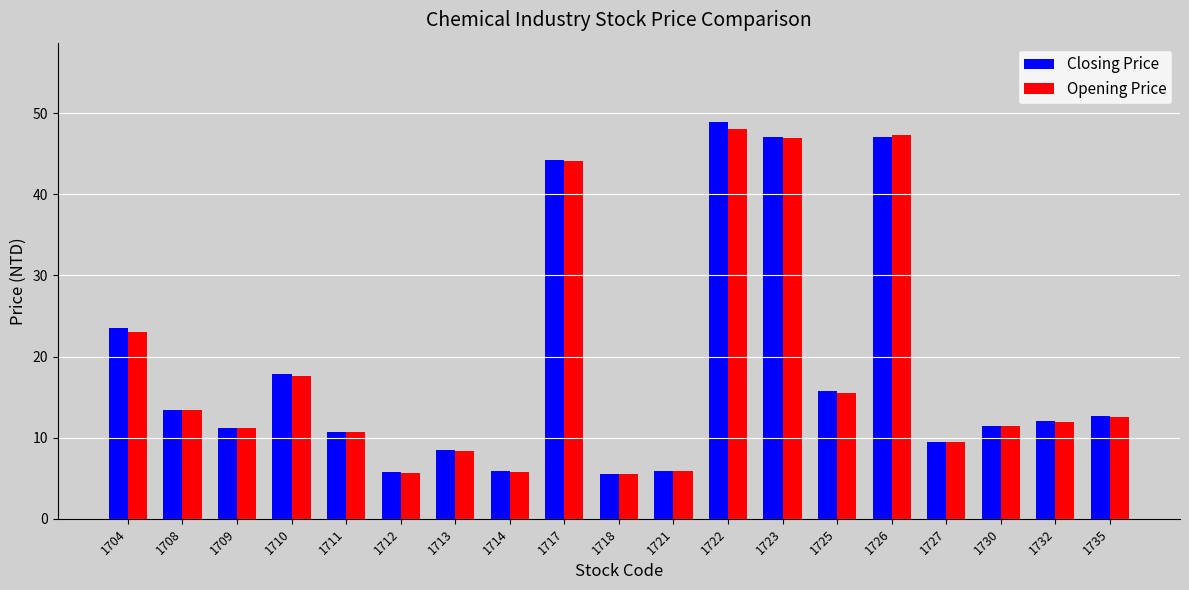

What is the average value of the Opening Price series?

18.6